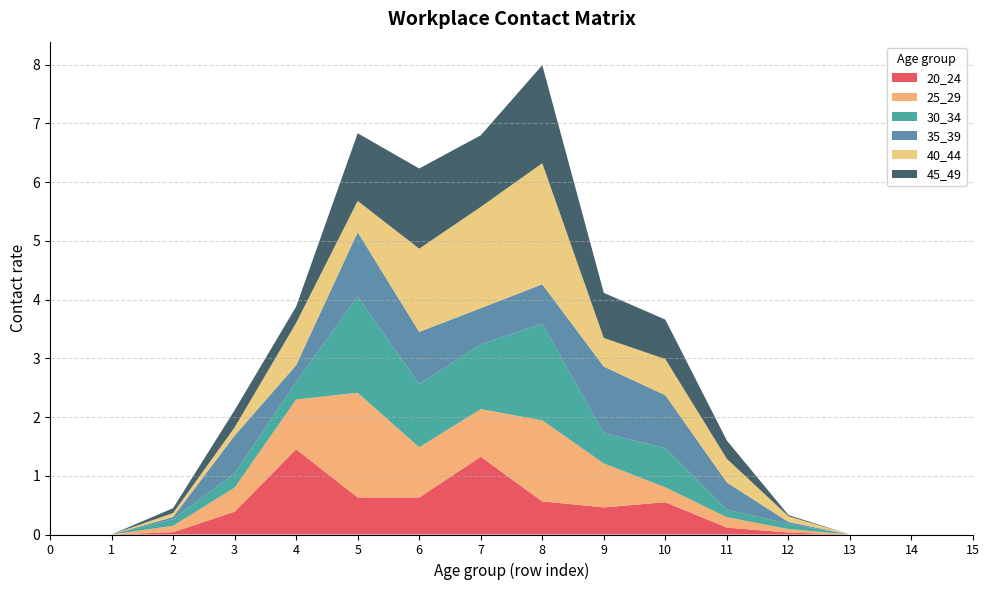

Reading left to right, extract all data points from this chart.

20_24: 0=0.0	1=0.0	2=0.0	3=0.4	4=1.5	5=0.6	6=0.6	7=1.3	8=0.6	9=0.5	10=0.5	11=0.1	12=0.0	13=0.0	14=0.0	15=0.0
25_29: 0=0.0	1=0.0	2=0.1	3=0.4	4=0.8	5=1.8	6=0.9	7=0.8	8=1.4	9=0.7	10=0.3	11=0.2	12=0.1	13=0.0	14=0.0	15=0.0
30_34: 0=0.0	1=0.0	2=0.1	3=0.2	4=0.3	5=1.6	6=1.1	7=1.1	8=1.6	9=0.5	10=0.7	11=0.1	12=0.1	13=0.0	14=0.0	15=0.0
35_39: 0=0.0	1=0.0	2=0.0	3=0.6	4=0.3	5=1.1	6=0.9	7=0.6	8=0.7	9=1.1	10=0.9	11=0.5	12=0.0	13=0.0	14=0.0	15=0.0
40_44: 0=0.0	1=0.0	2=0.1	3=0.1	4=0.7	5=0.5	6=1.4	7=1.7	8=2.1	9=0.5	10=0.6	11=0.4	12=0.1	13=0.0	14=0.0	15=0.0
45_49: 0=0.0	1=0.0	2=0.1	3=0.3	4=0.3	5=1.2	6=1.4	7=1.2	8=1.7	9=0.8	10=0.7	11=0.3	12=0.0	13=0.0	14=0.0	15=0.0